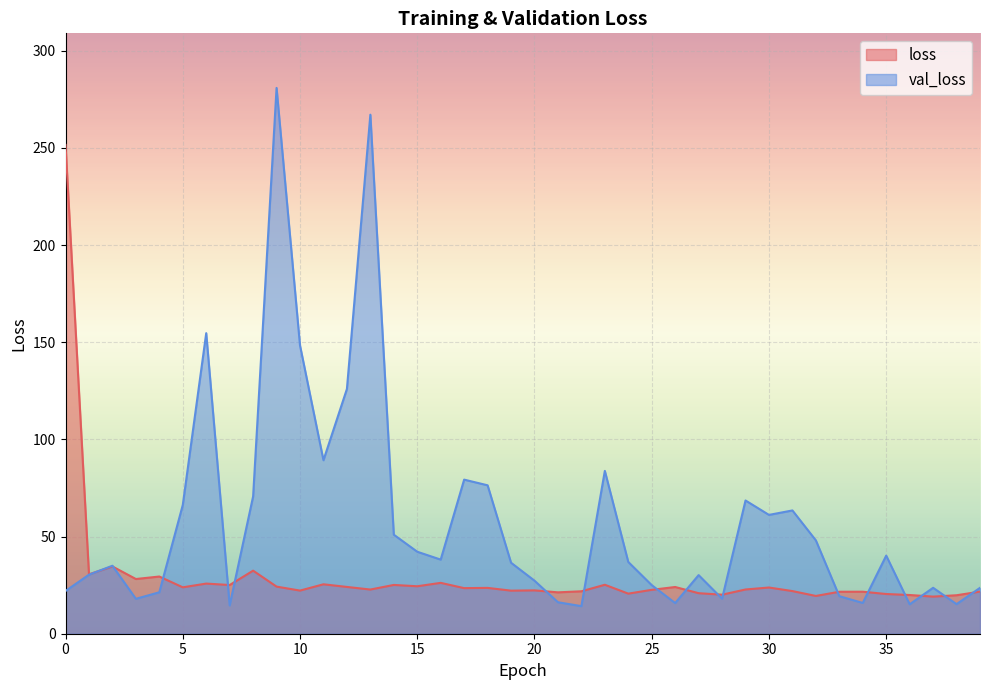

Between 4 and 27, which is larger?

4